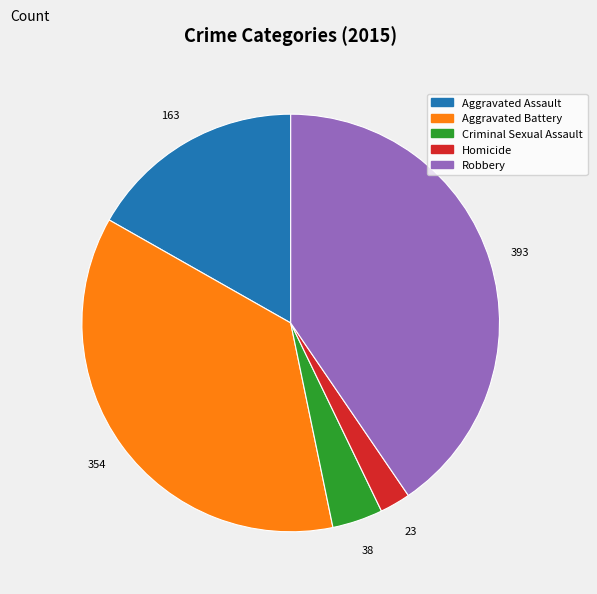

Which has a higher value, Criminal Sexual Assault or Robbery?

Robbery